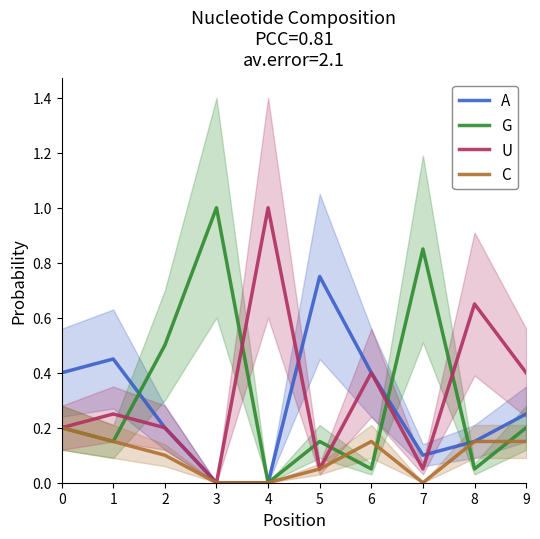

Which series has the widest spread of values?

G